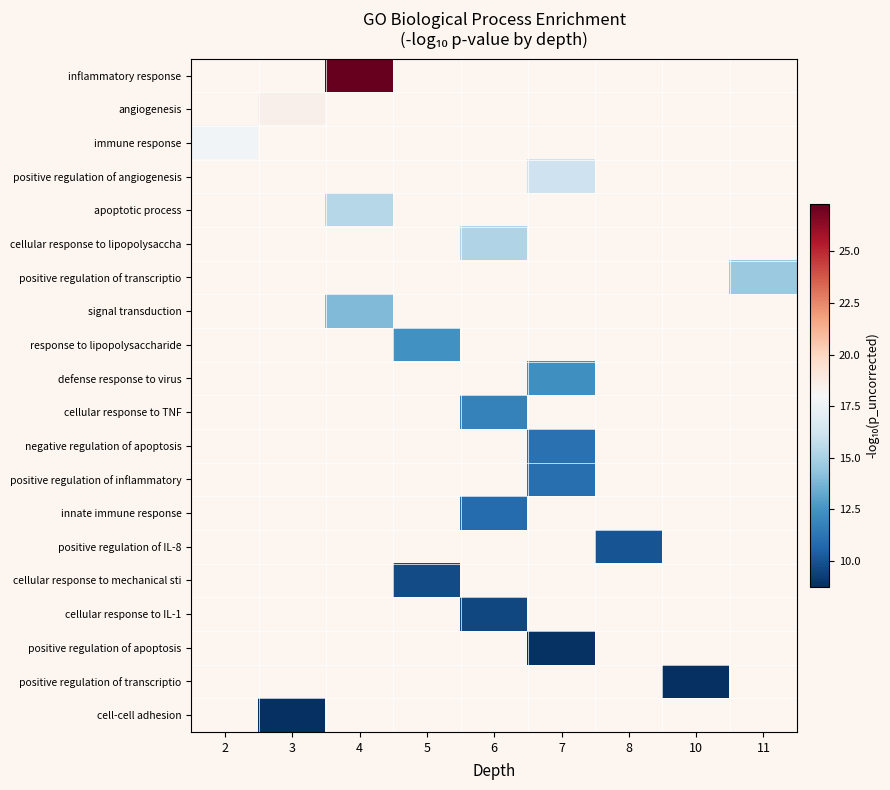

Between 2 and 4, which is larger?

4